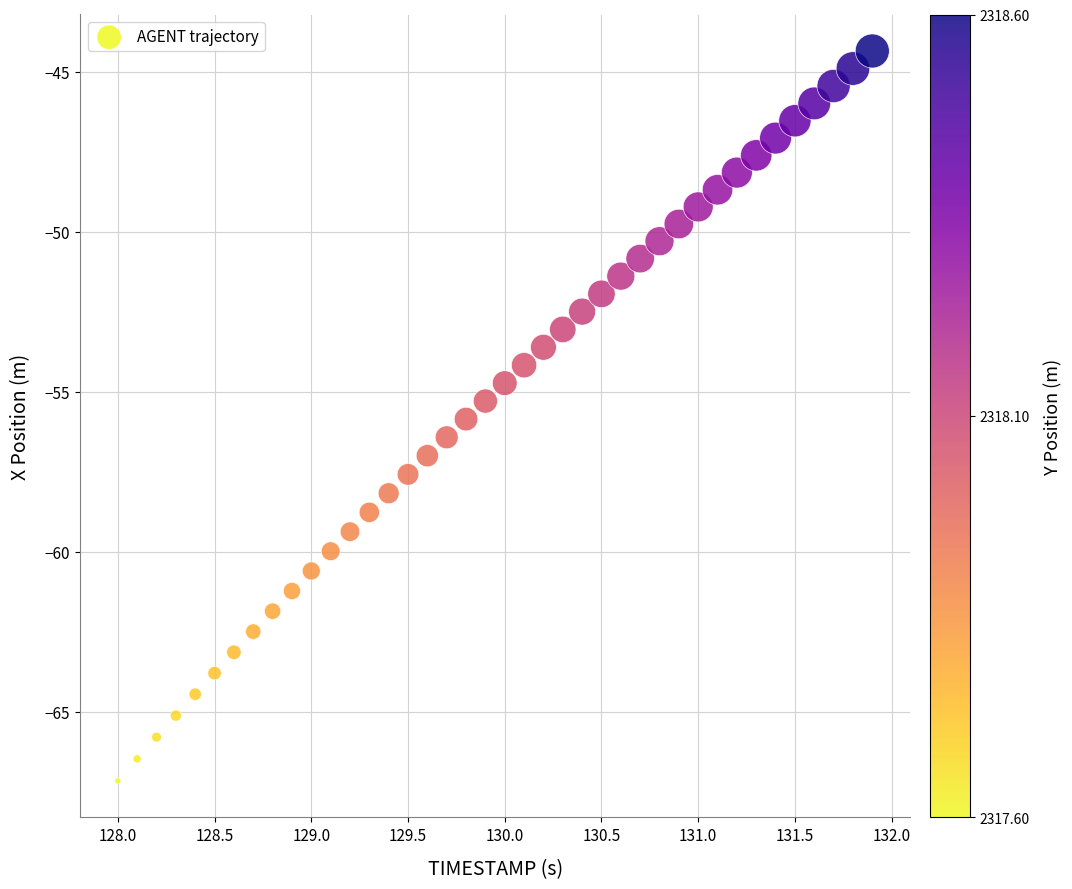

What is the range of Y values (max minus min)?

22.8